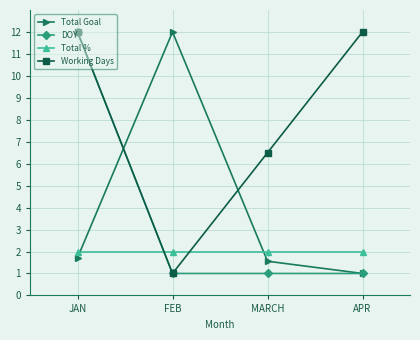

List the labels in order of Total Goal value, smallest first.

APR, MARCH, JAN, FEB